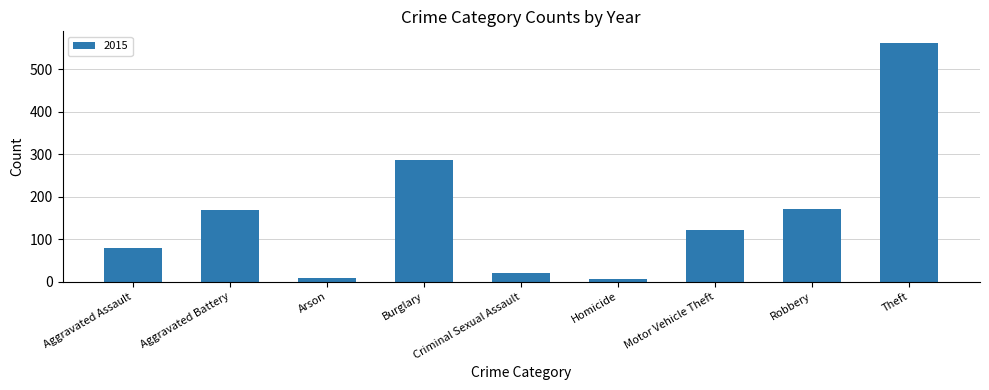

What position from the right is Aggravated Assault?

9